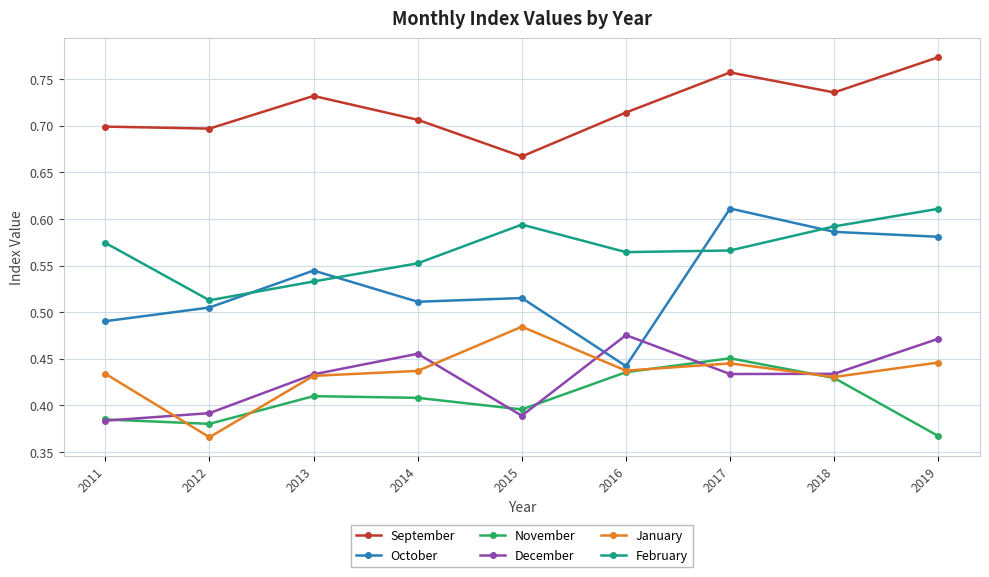

At which category does February reach its first local valley?

2012